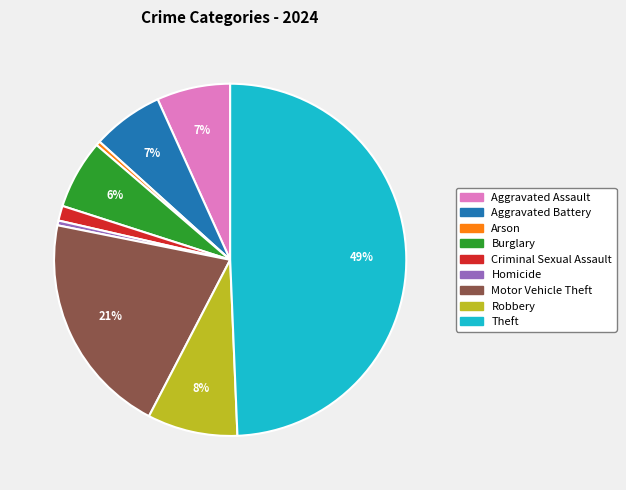

Do Burglary and Aggravated Battery together represent more than half of the pie?

No